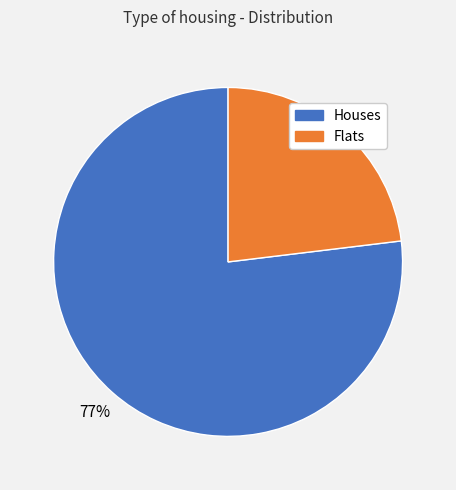

Between Houses and Flats, which is larger?

Houses